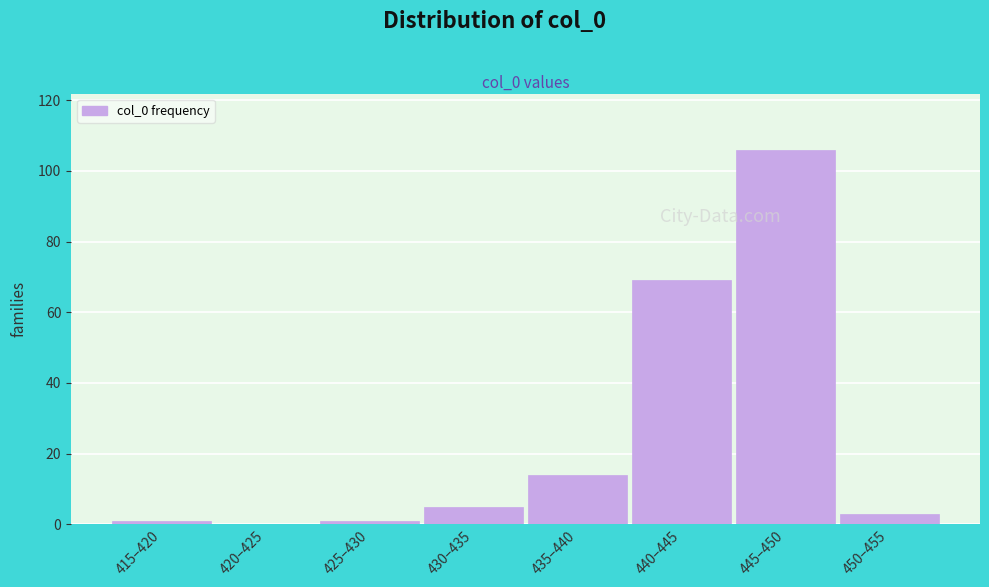

Reading left to right, transcribe all the data shown in this chart.

415–420=1	420–425=0	425–430=1	430–435=5	435–440=14	440–445=69	445–450=106	450–455=3